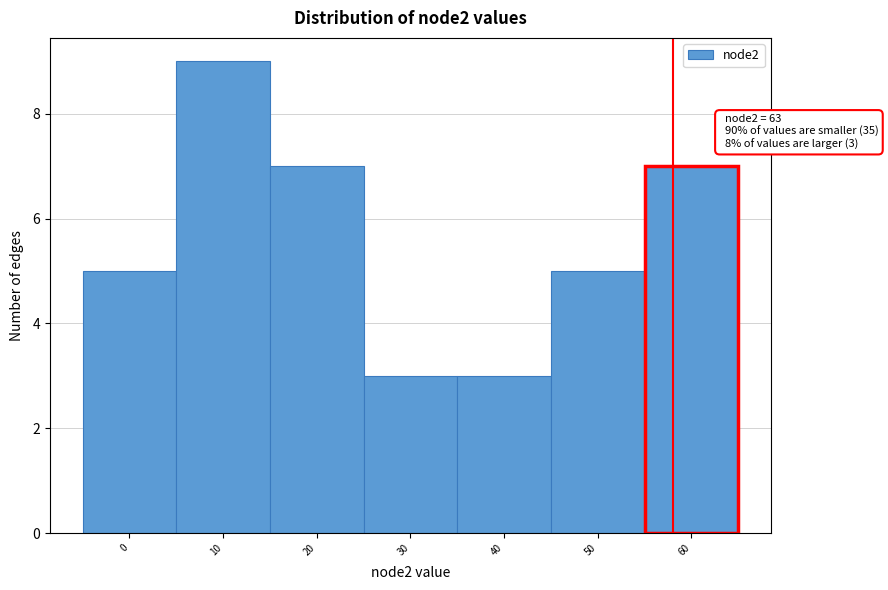

Reading right to left, list all the values displayed in this chart.

7	5	3	3	7	9	5